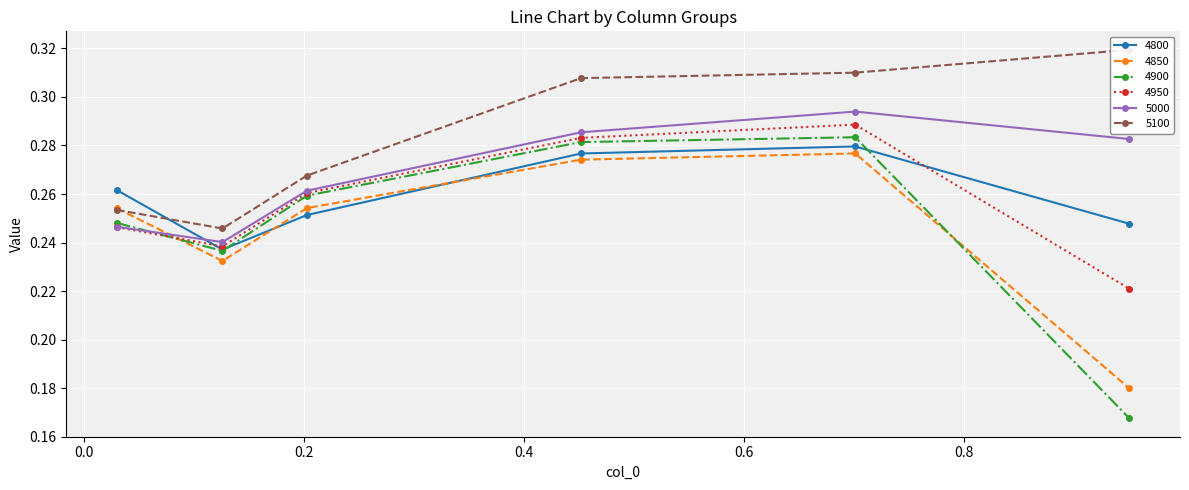

Is the value of 5000 at 0.9506849315068493 greater than the value of 4800 at 0.2027397260273973?

Yes